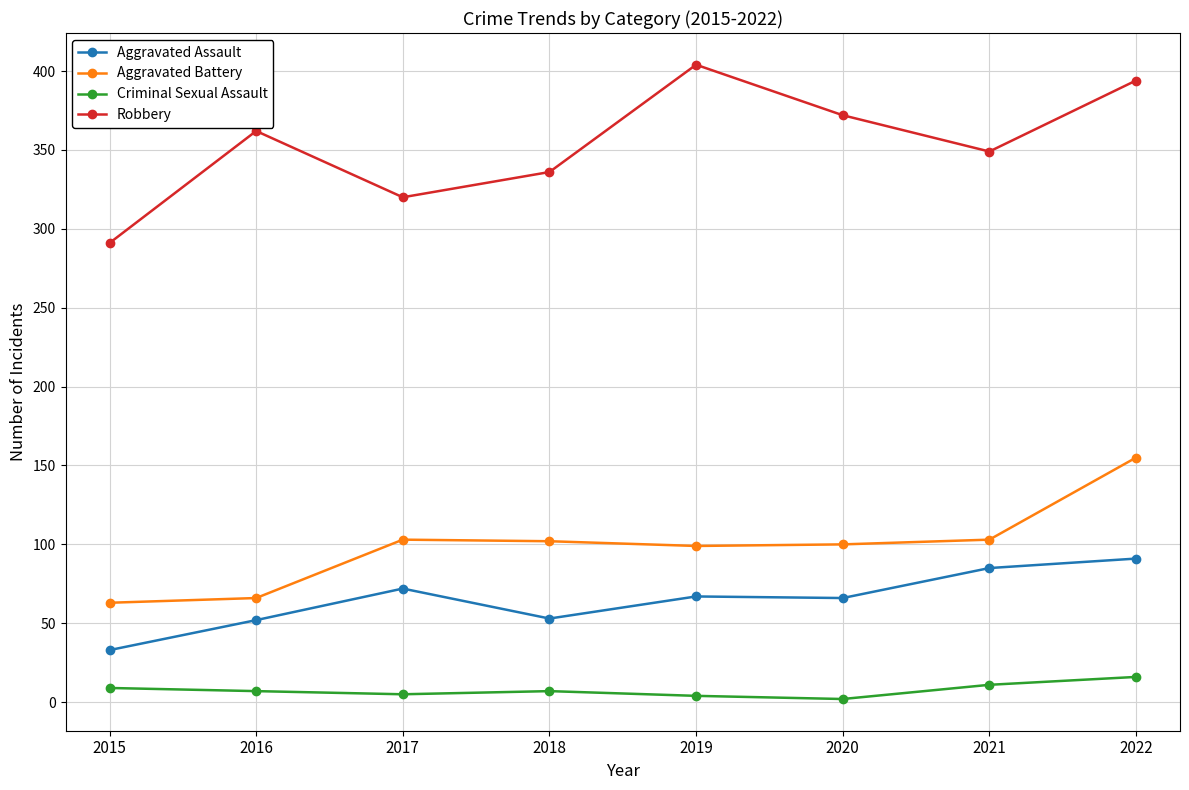

At which label does Criminal Sexual Assault first exceed 7?

2015